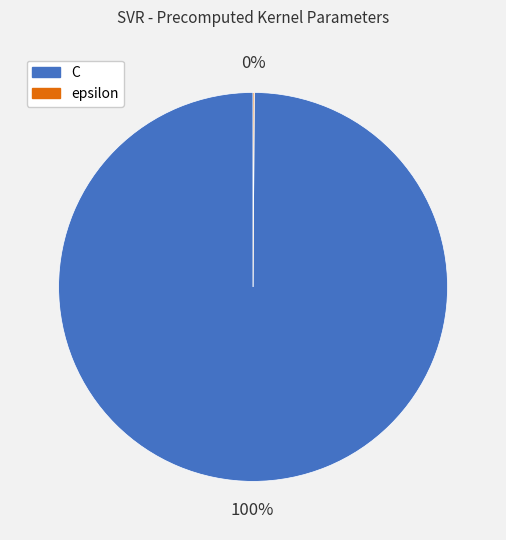

To the nearest percent, what is the difference between the largest and smallest slice percentages?

100%